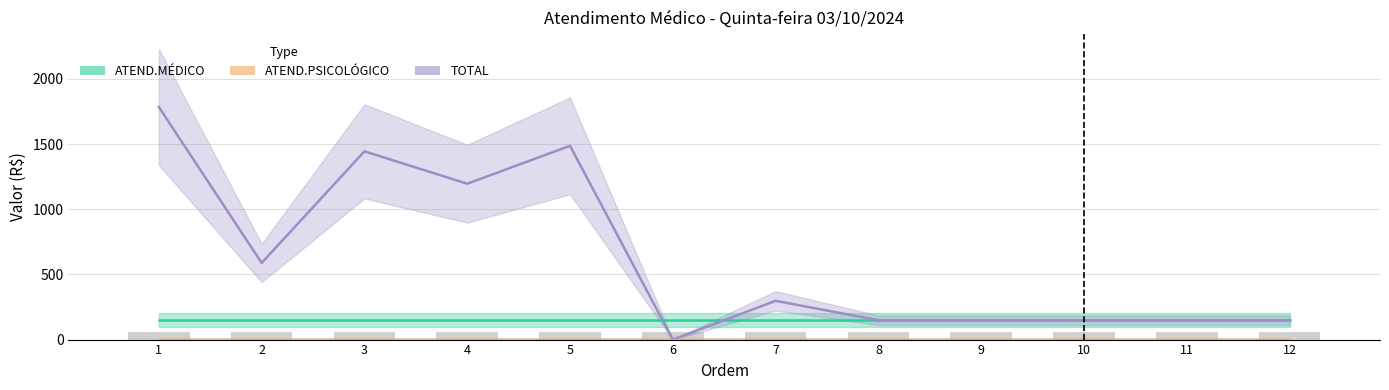

Which category has the lowest value in the TOTAL series?

6